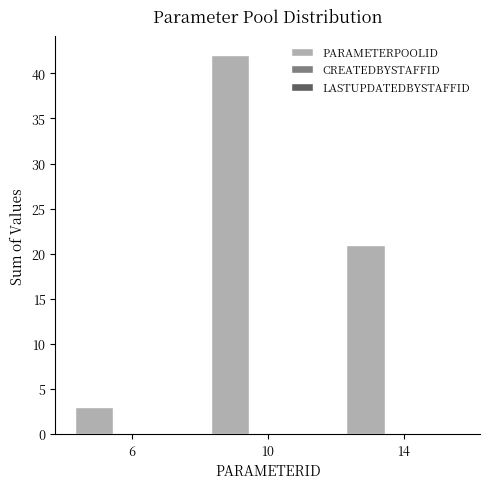

How many distinct data groups are displayed?

1